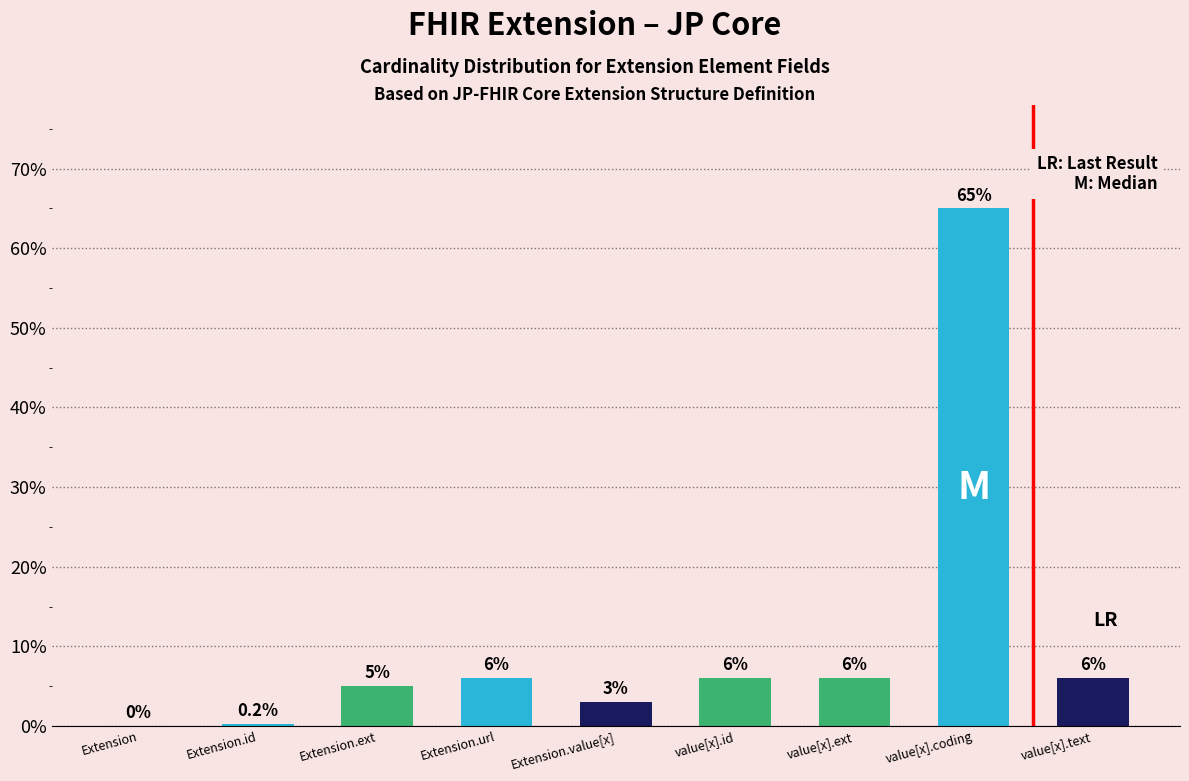

Reading right to left, what are all the values shown in this chart?

6.0	65.0	6.0	6.0	3.0	6.0	5.0	0.2	0.0